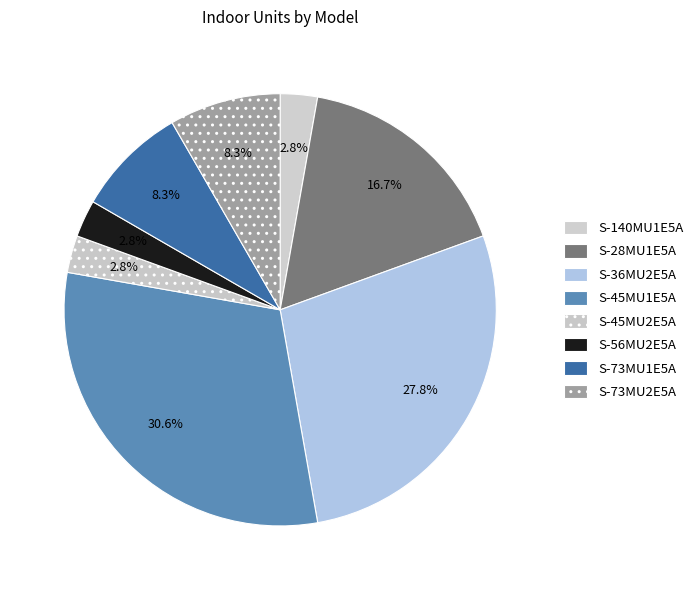

Which slice is the largest?

S-45MU1E5A